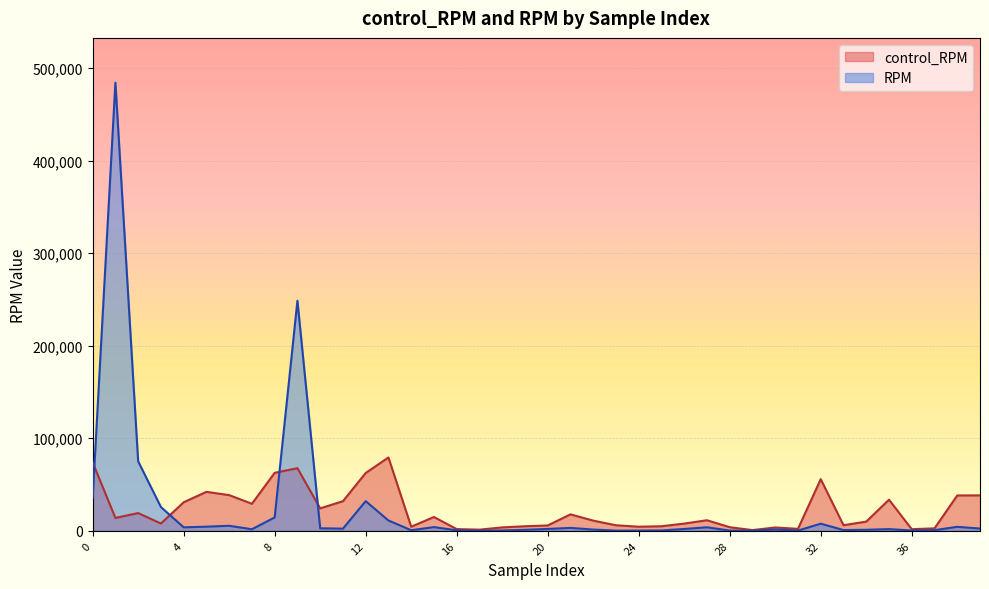

Where do control_RPM and RPM first cross each other?

0 and 1